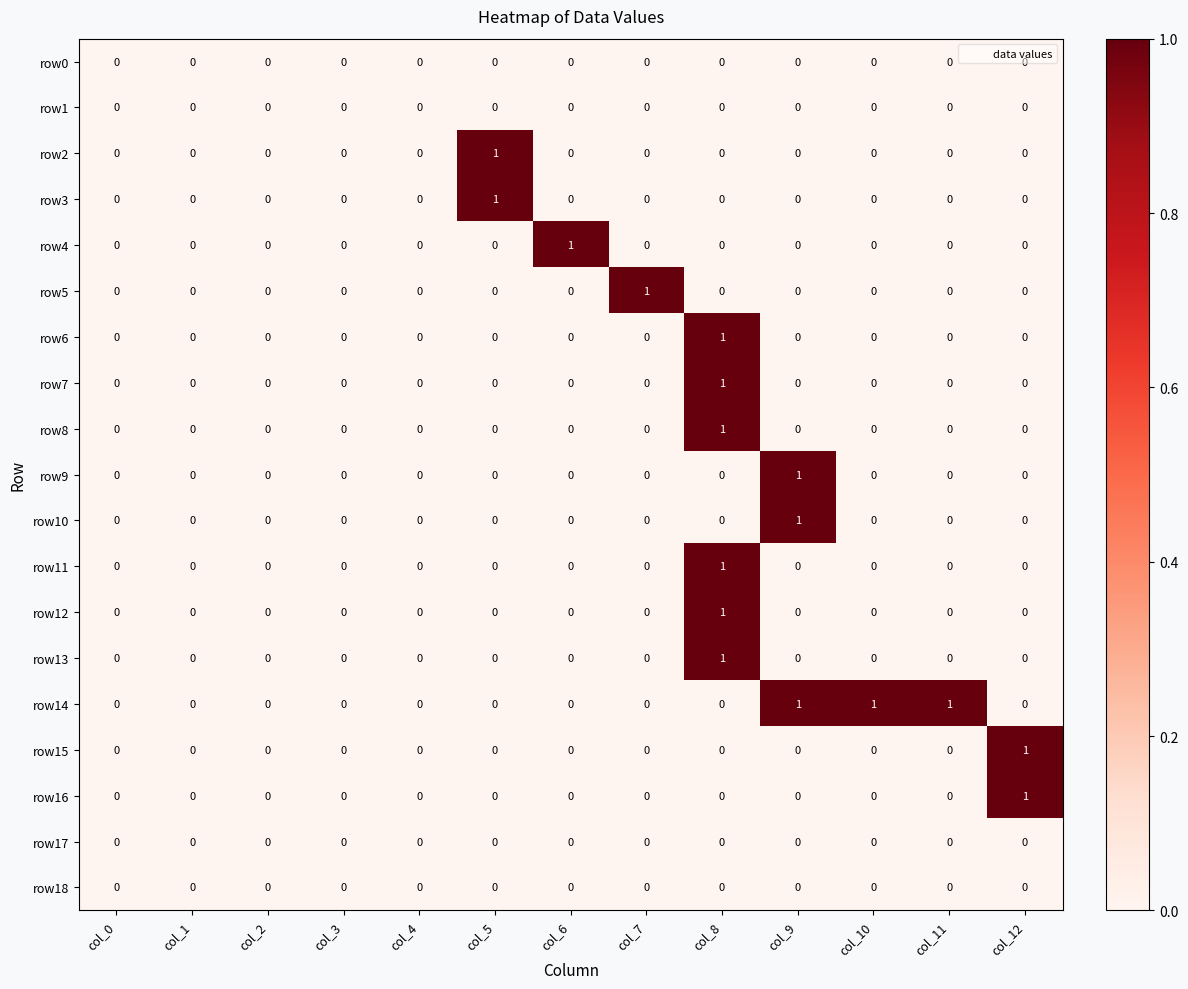

Between col_4 and col_10, which series saw the biggest shift?

row14